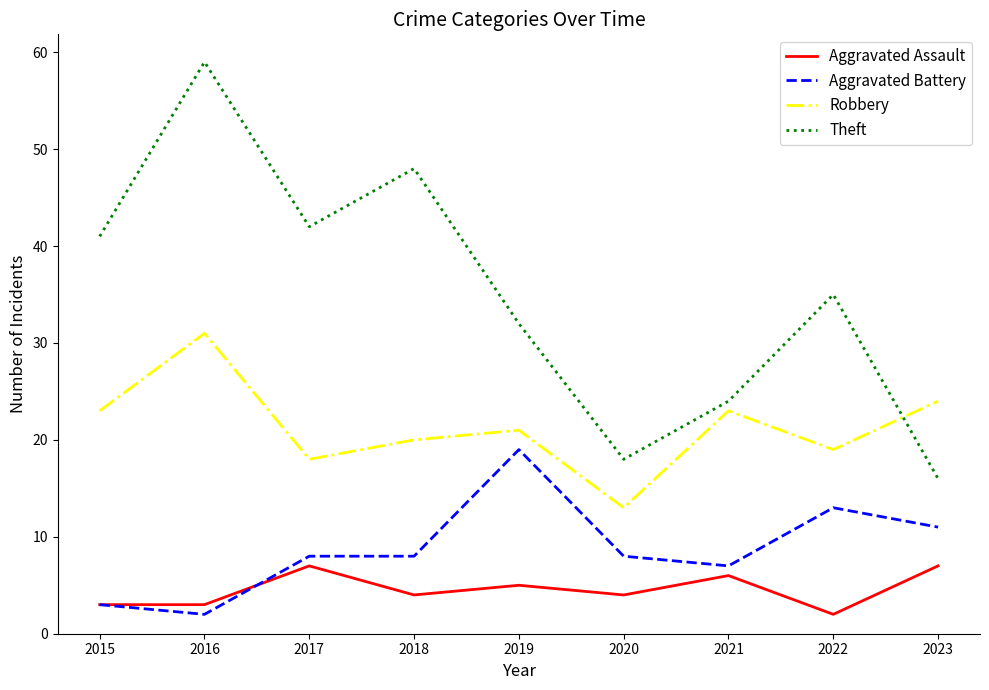

Reading left to right, what are all the values shown in this chart?

Aggravated Assault: 2015=3	2016=3	2017=7	2018=4	2019=5	2020=4	2021=6	2022=2	2023=7
Aggravated Battery: 2015=3	2016=2	2017=8	2018=8	2019=19	2020=8	2021=7	2022=13	2023=11
Robbery: 2015=23	2016=31	2017=18	2018=20	2019=21	2020=13	2021=23	2022=19	2023=24
Theft: 2015=41	2016=59	2017=42	2018=48	2019=32	2020=18	2021=24	2022=35	2023=16